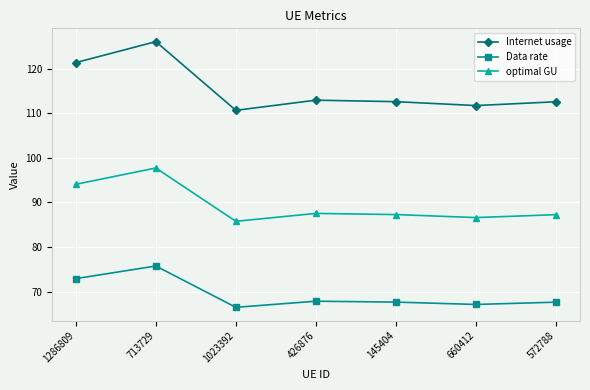

Rank the series by their average value, from highest to lowest.

Internet usage, optimal GU, Data rate